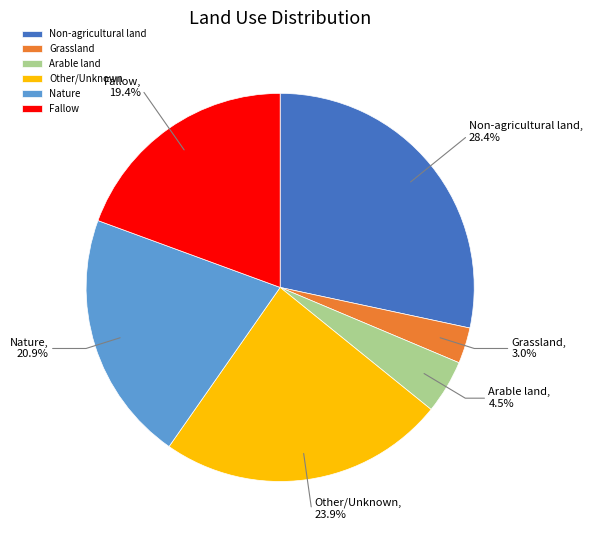

Is there a majority slice in this chart?

No